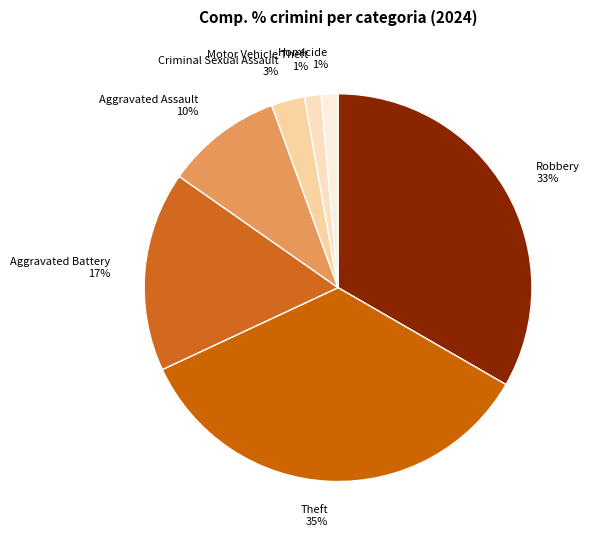

To the nearest percent, what portion does Theft 35% represent?

35%